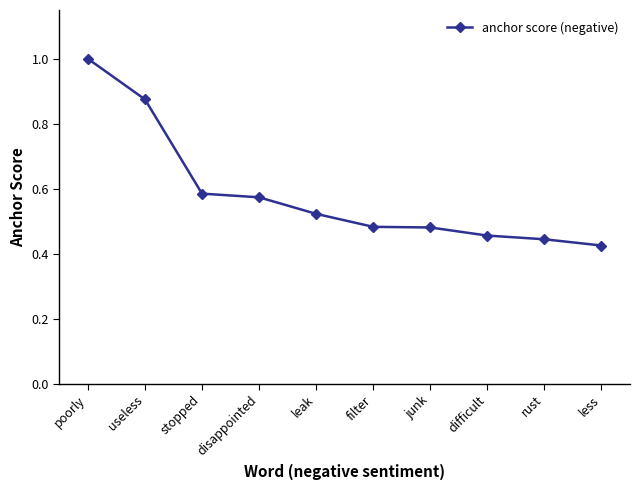

How many categories are shown in the chart?

10